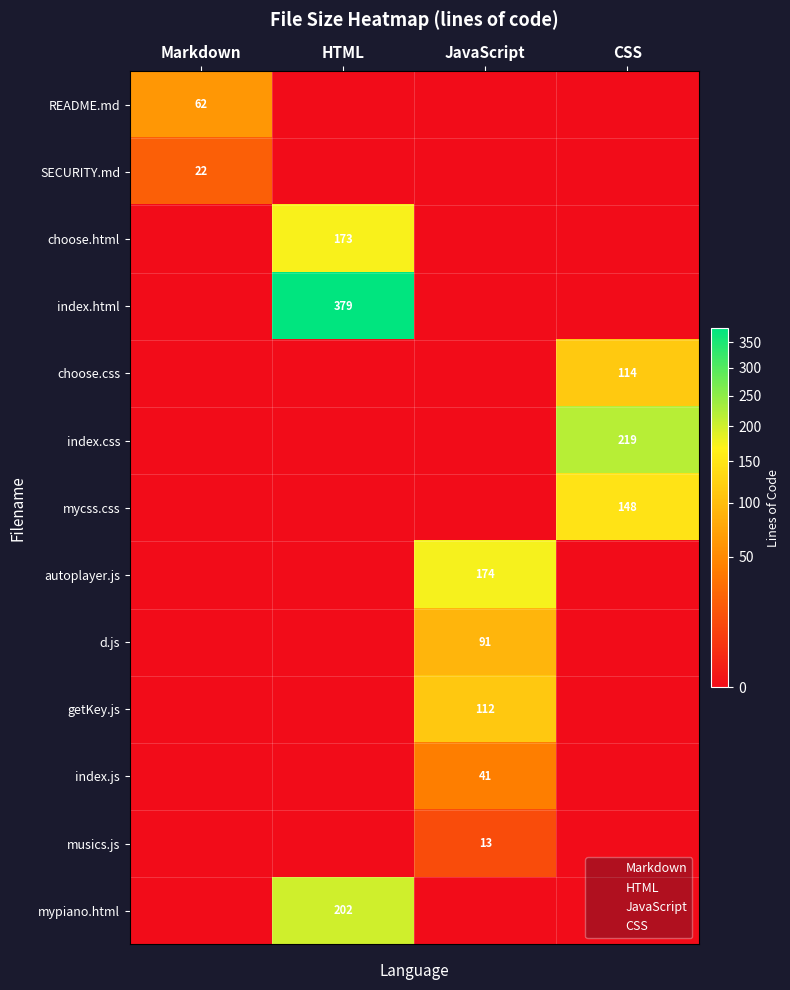

Which series has the largest total across all categories?

index.html